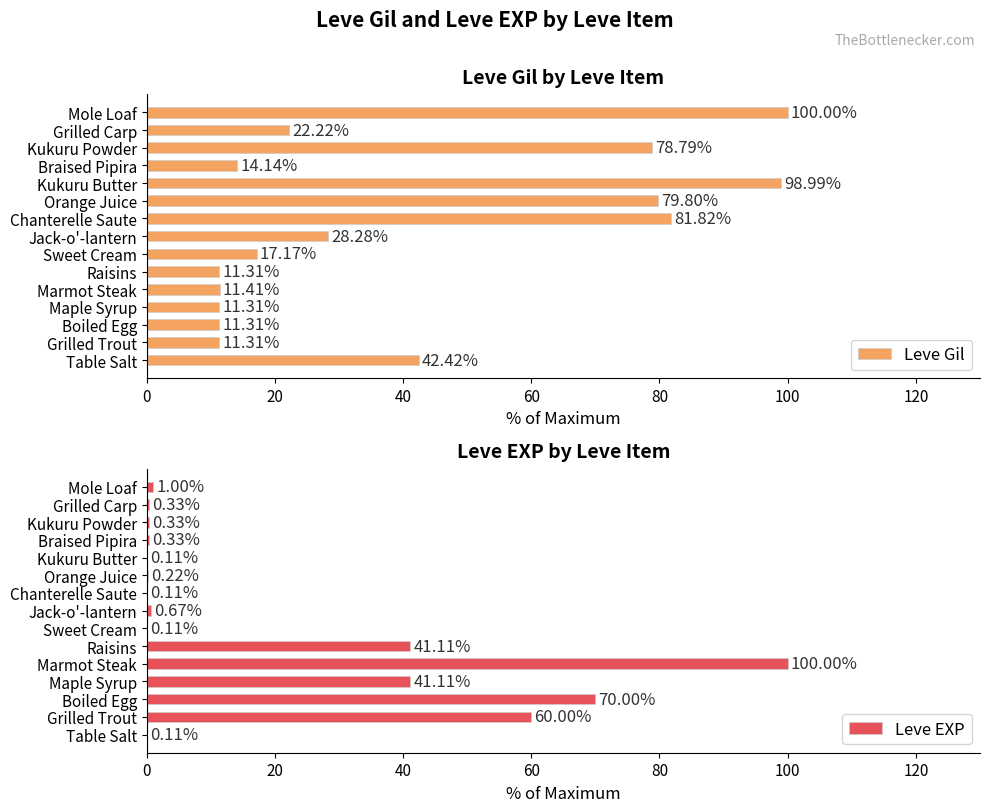

What is the average value of the Leve Gil series?

41.4